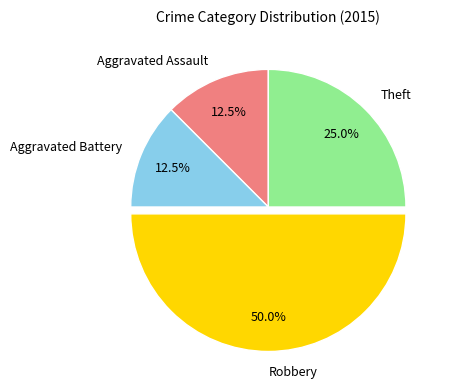

What percentage is NOT represented by Aggravated Battery?

87.5%